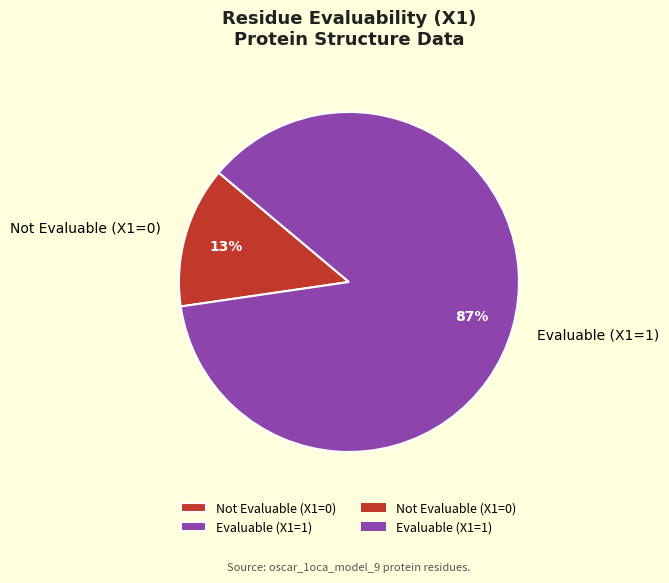

To the nearest percent, what is the average slice percentage?

50%